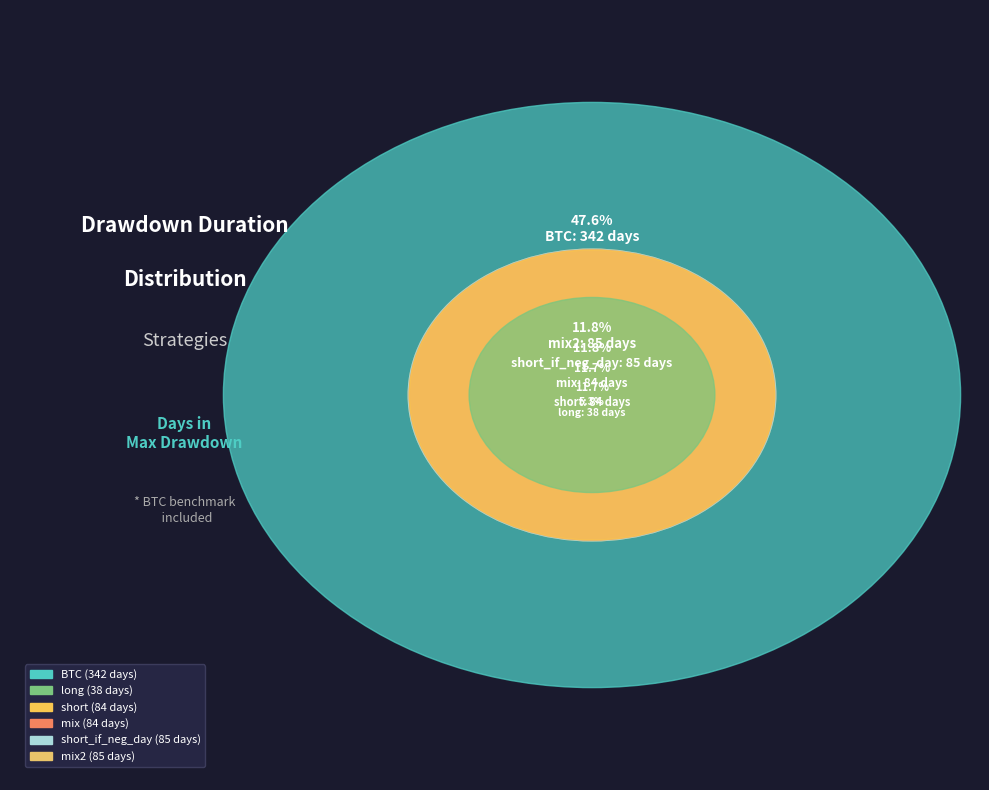

What is the smallest slice in the pie chart?

long